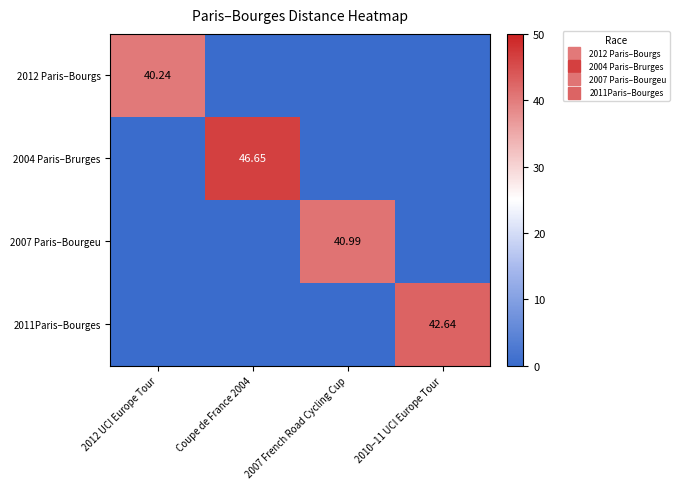

How many values in 2007 Paris–Bourgeu are above zero?

1